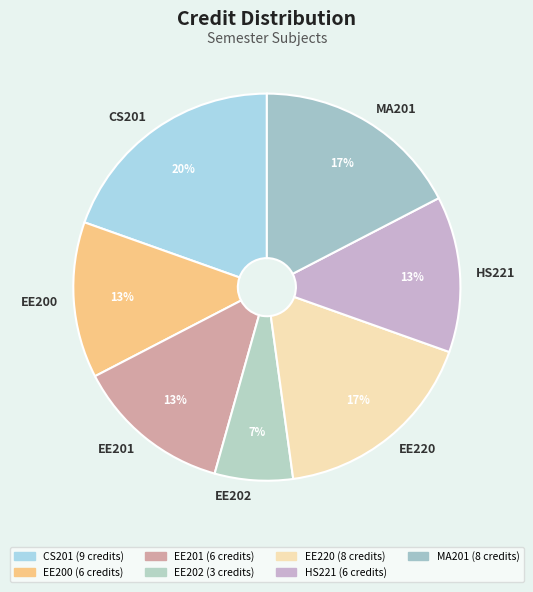

The EE200 slice represents 19% of the pie. True or false?

False